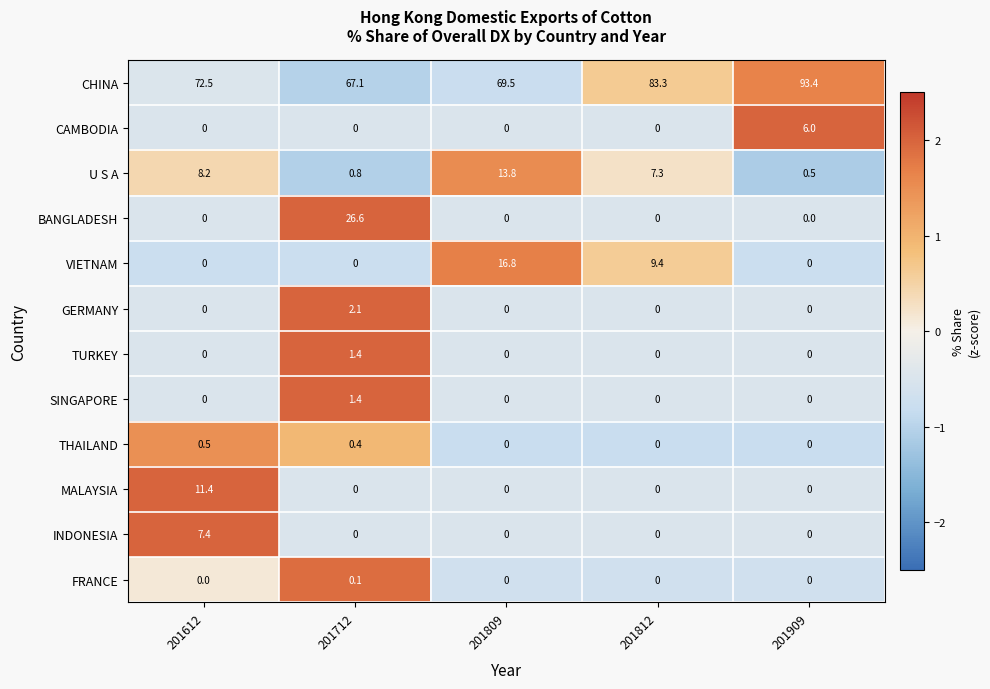

How many positive values does the GERMANY series have?

1